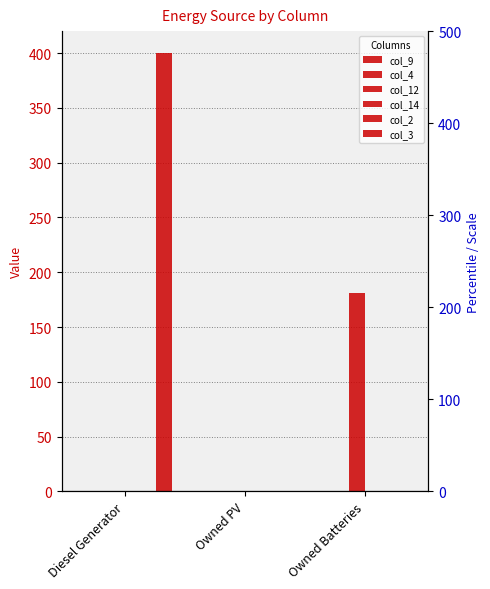

List the series in order of their peak value, highest first.

col_3, col_12, col_9, col_4, col_14, col_2